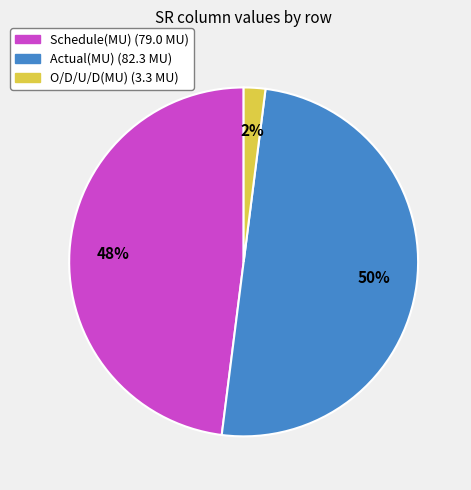

Does O/D/U/D(MU) (3.3 MU) account for over 50% of the chart?

No